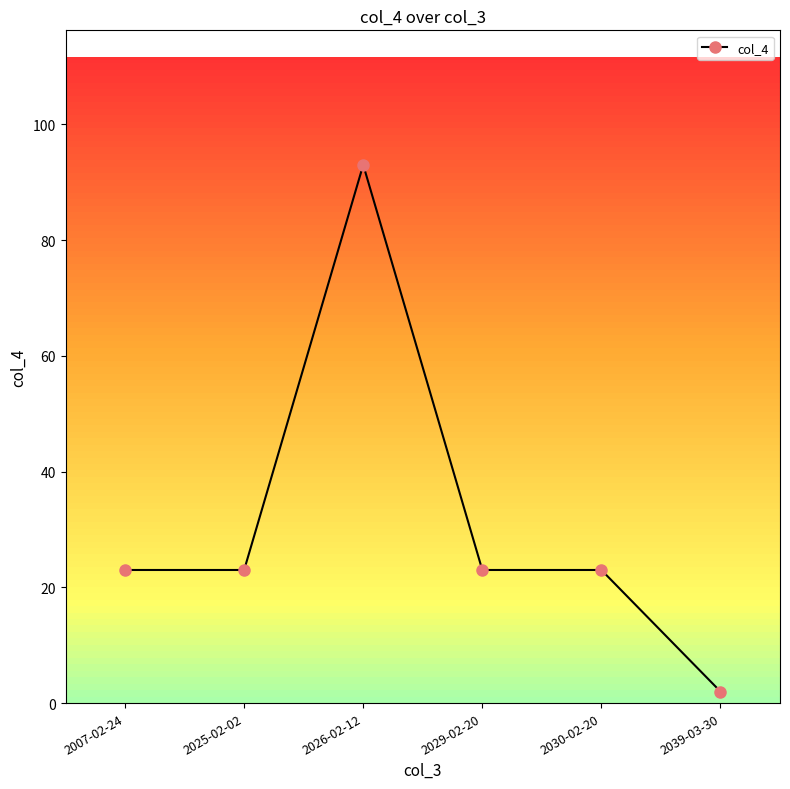

What is the sum of the values at 2026-02-12 and 2025-02-02?

116